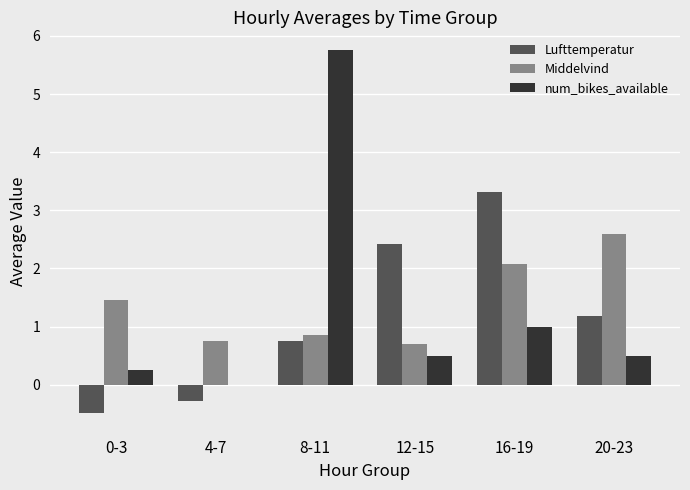

The value of num_bikes_available at 16-19 is 1.0. True or false?

True